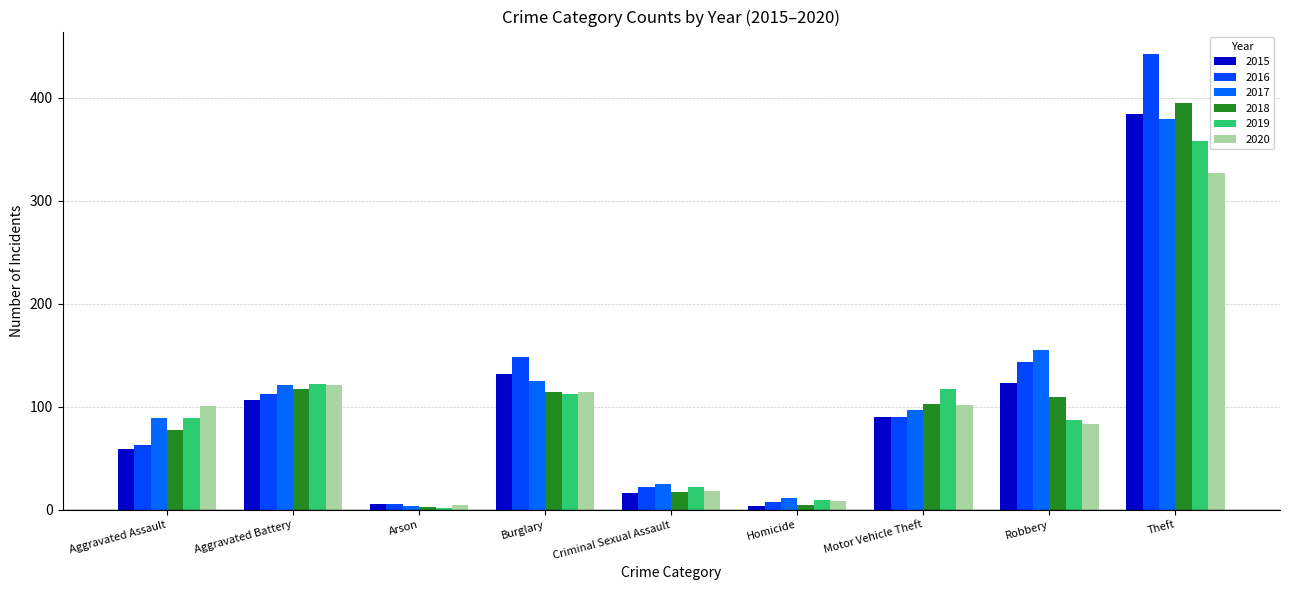

The value of 2016 at Criminal Sexual Assault is 22. True or false?

True